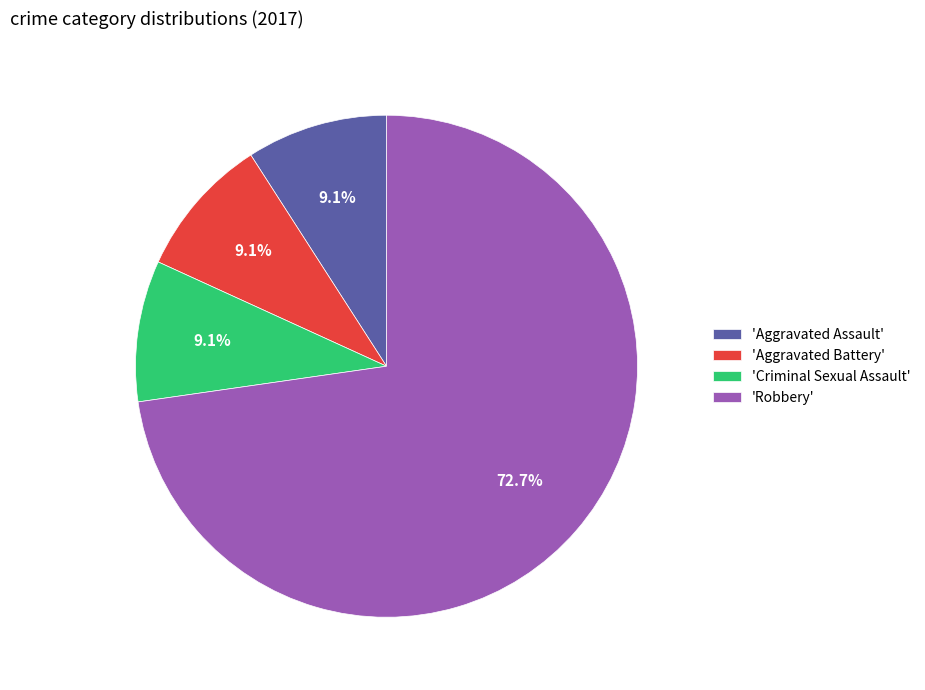

Combined, what portion of the pie is 'Aggravated Battery' and 'Criminal Sexual Assault'?

18.2%